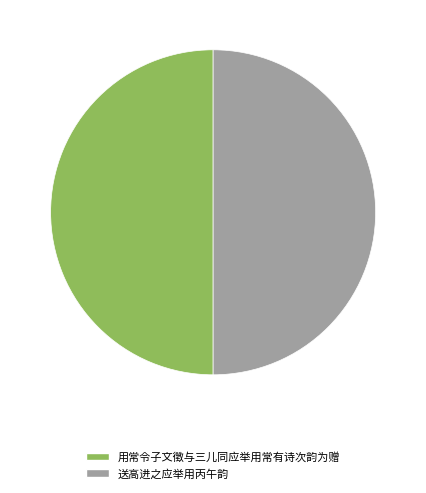

What is the ratio of the value at 送高进之应举用丙午韵 to the value at 用常令子文徵与三儿同应举用常有诗次韵为赠?

1.0